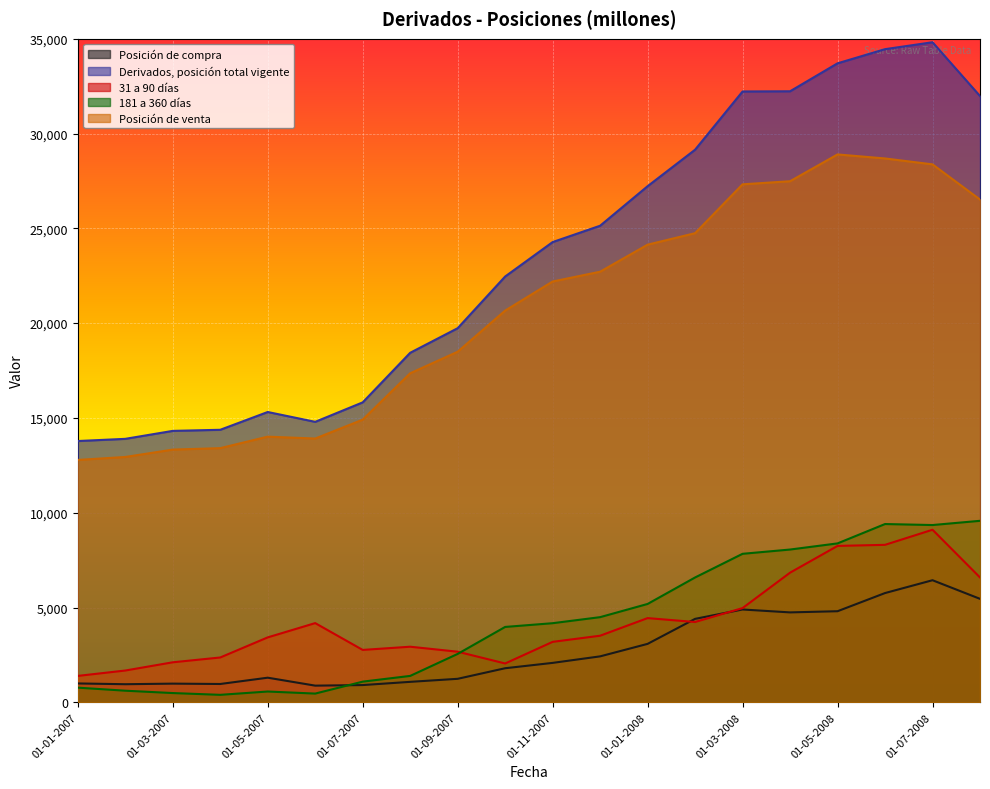

What position from the left is 01-02-2008?

14